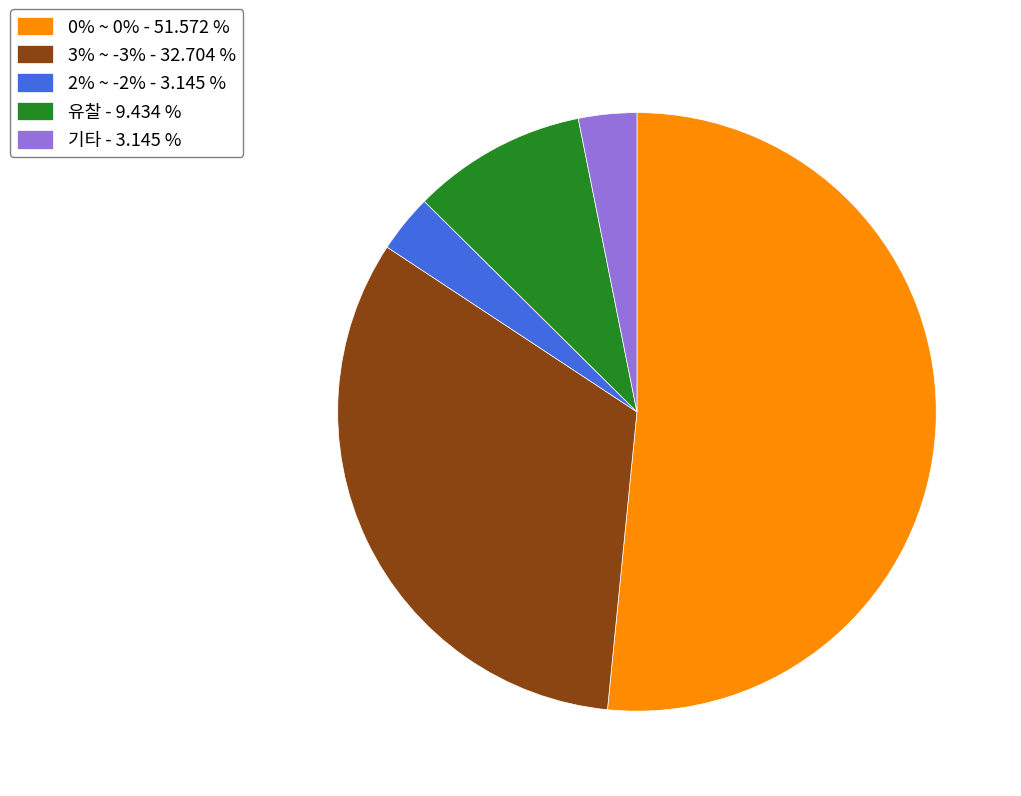

Is the sum of 기타 - 3.145 % and 3% ~ -3% - 32.704 % greater than half?

No